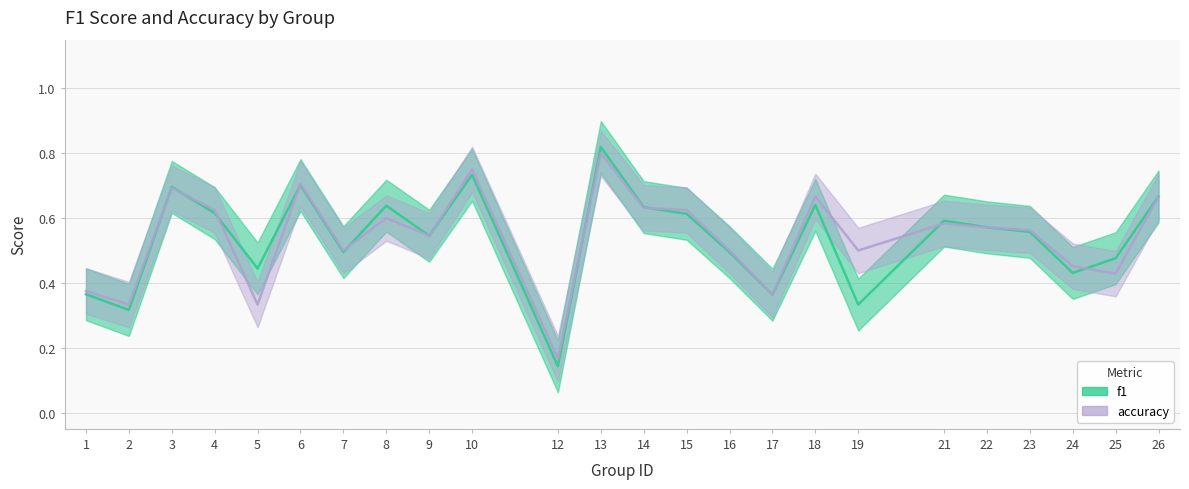

What is the difference between the f1 values at 16 and 13?

0.3